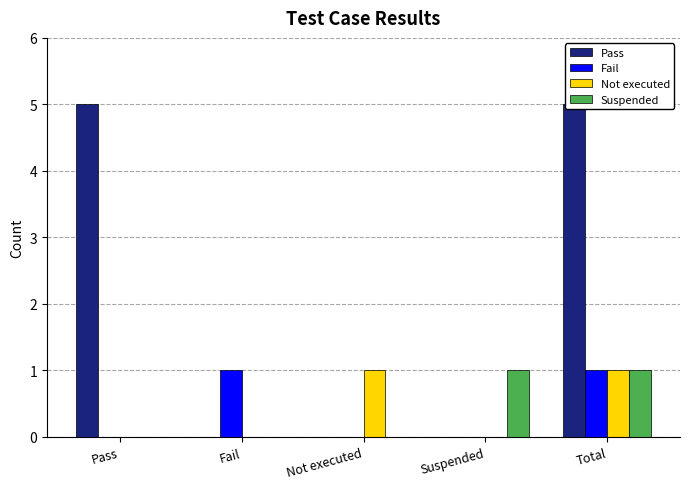

What is the highest value of the Not executed series?

1